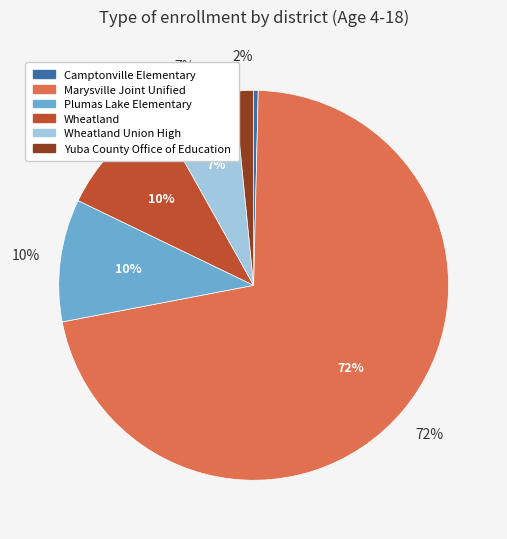

Is it true that Yuba County Office of Education is 2% of the pie?

True